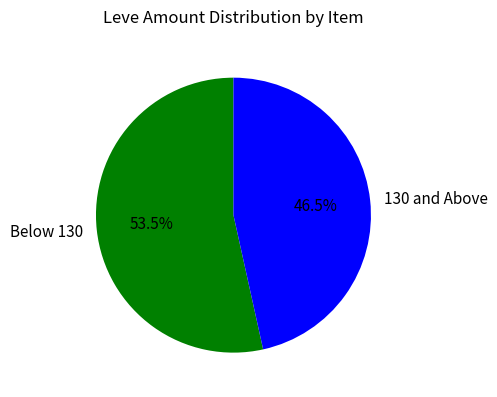

Which has a higher value, 130 and Above or Below 130?

Below 130